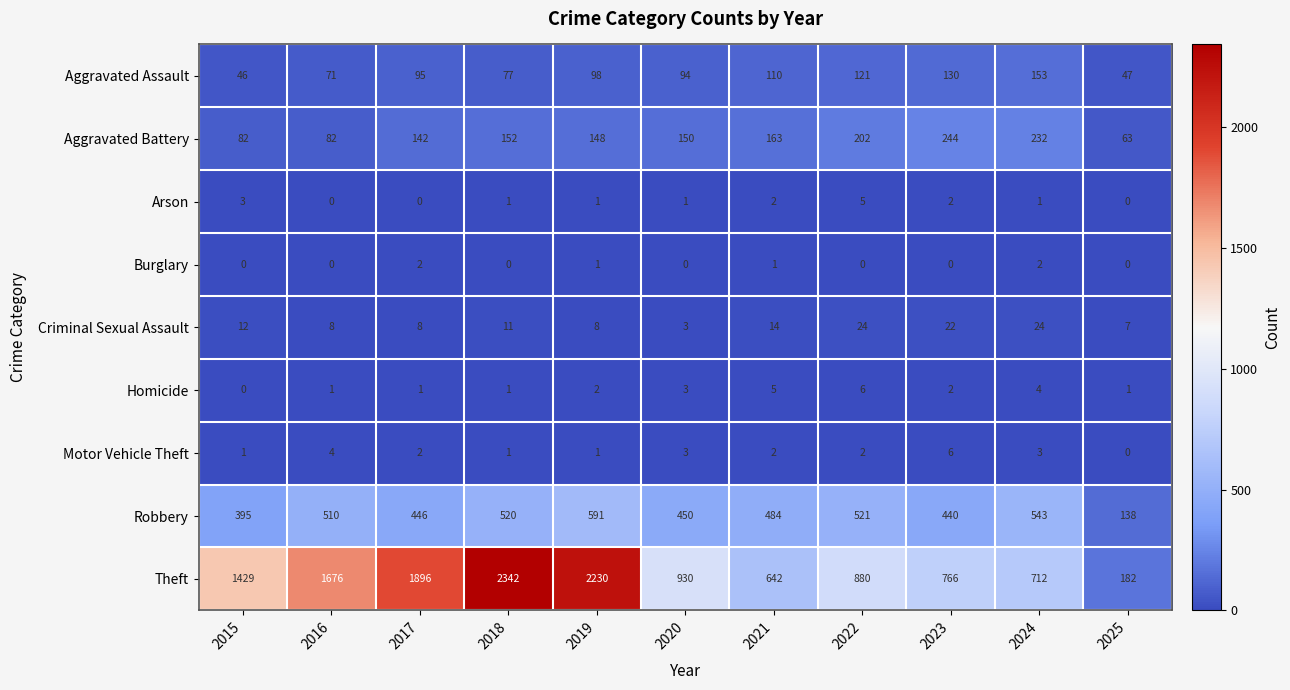

The value of Aggravated Battery at 2017 is 142. True or false?

True